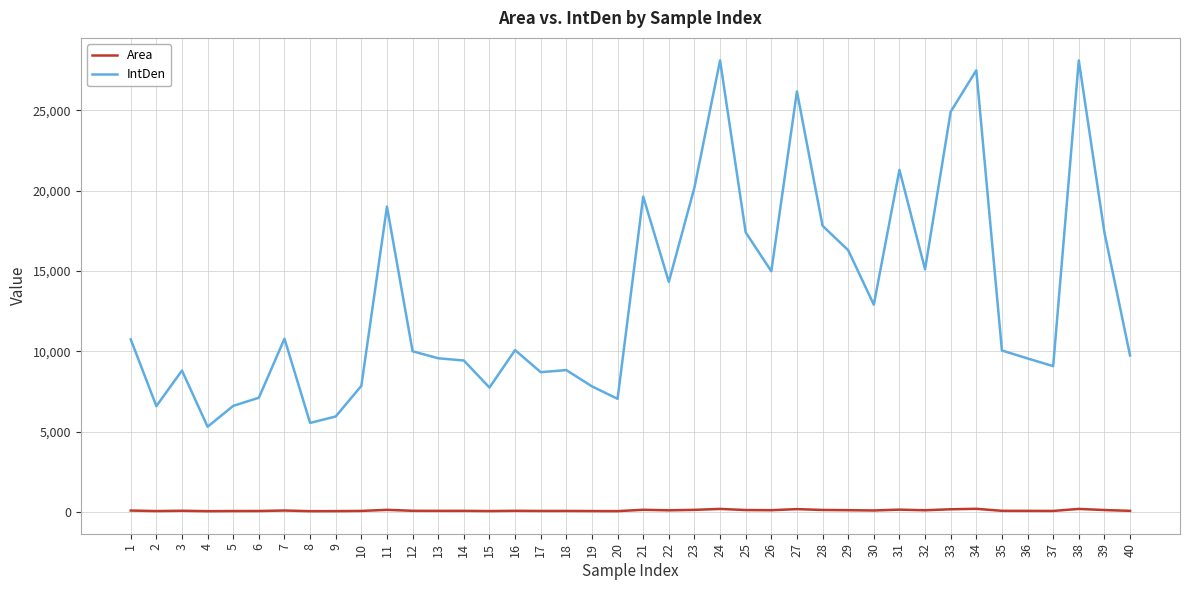

Which series has the largest total across all categories?

IntDen